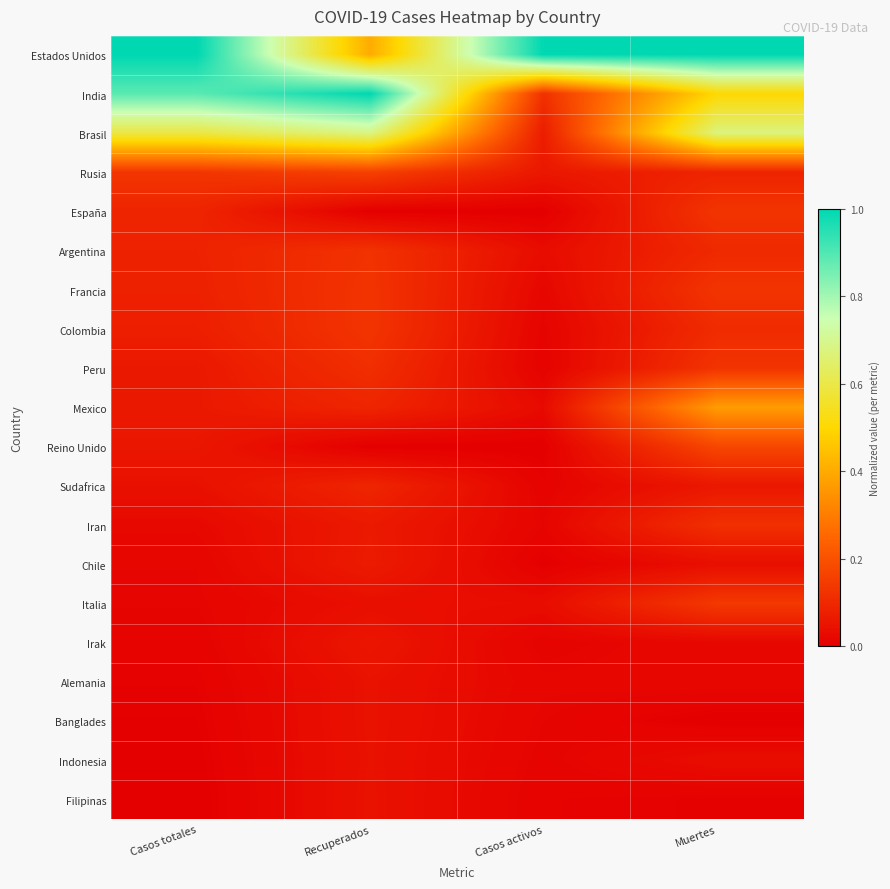

Reading left to right, transcribe all the data shown in this chart.

Estados Unidos: Casos totales=1.0	Recuperados=0.4	Casos activos=1.0	Muertes=1.0
India: Casos totales=0.9	Recuperados=1.0	Casos activos=0.1	Muertes=0.5
Brasil: Casos totales=0.6	Recuperados=0.7	Casos activos=0.1	Muertes=0.7
Rusia: Casos totales=0.1	Recuperados=0.2	Casos activos=0.1	Muertes=0.1
España: Casos totales=0.1	Recuperados=0.0	Casos activos=0.0	Muertes=0.1
Argentina: Casos totales=0.1	Recuperados=0.1	Casos activos=0.0	Muertes=0.1
Francia: Casos totales=0.1	Recuperados=0.1	Casos activos=0.0	Muertes=0.1
Colombia: Casos totales=0.1	Recuperados=0.1	Casos activos=0.0	Muertes=0.1
Peru: Casos totales=0.1	Recuperados=0.1	Casos activos=0.0	Muertes=0.1
Mexico: Casos totales=0.1	Recuperados=0.1	Casos activos=0.0	Muertes=0.4
Reino Unido: Casos totales=0.1	Recuperados=0.0	Casos activos=0.0	Muertes=0.2
Sudafrica: Casos totales=0.0	Recuperados=0.1	Casos activos=0.0	Muertes=0.1
Iran: Casos totales=0.0	Recuperados=0.1	Casos activos=0.0	Muertes=0.1
Chile: Casos totales=0.0	Recuperados=0.1	Casos activos=0.0	Muertes=0.0
Italia: Casos totales=0.0	Recuperados=0.0	Casos activos=0.0	Muertes=0.1
Irak: Casos totales=0.0	Recuperados=0.1	Casos activos=0.0	Muertes=0.0
Alemania: Casos totales=0.0	Recuperados=0.0	Casos activos=0.0	Muertes=0.0
Banglades: Casos totales=0.0	Recuperados=0.0	Casos activos=0.0	Muertes=0.0
Indonesia: Casos totales=0.0	Recuperados=0.0	Casos activos=0.0	Muertes=0.0
Filipinas: Casos totales=0.0	Recuperados=0.0	Casos activos=0.0	Muertes=0.0